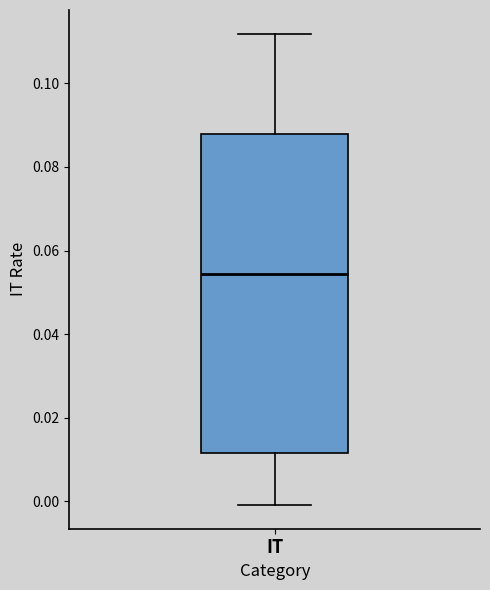

Read this box plot against the y-axis: the position of the median line, the range covered by the box, and the ends of both whiskers. The values are not printed on the chart, so give them approximately, as read against the axis.

median 0.054, box 0.012 to 0.088, whiskers 0.000 to 0.112